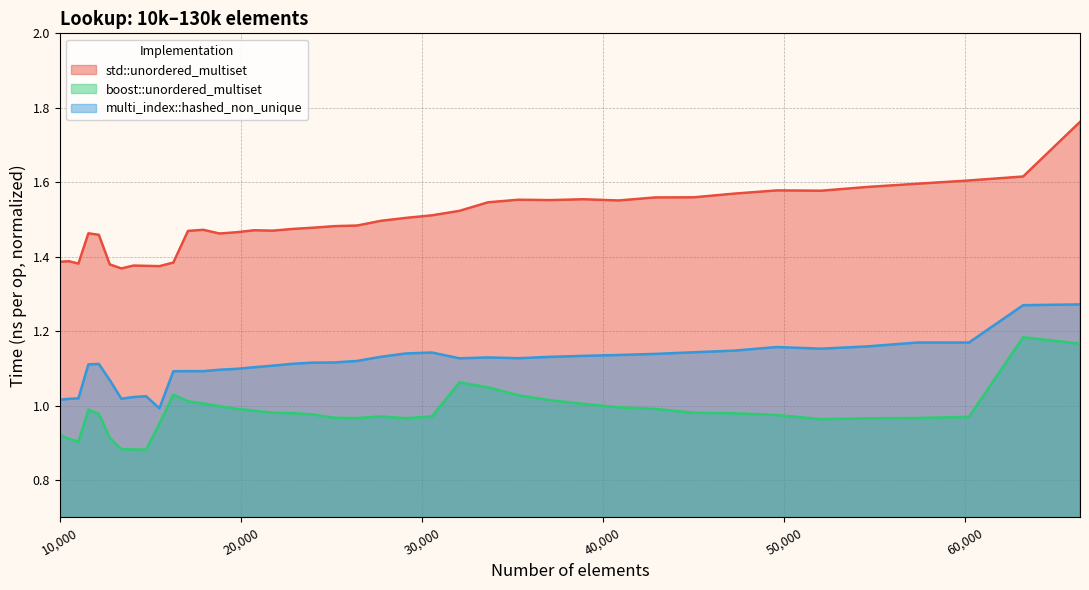

The value of boost::unordered_multiset at 25171 is 1.0. True or false?

True